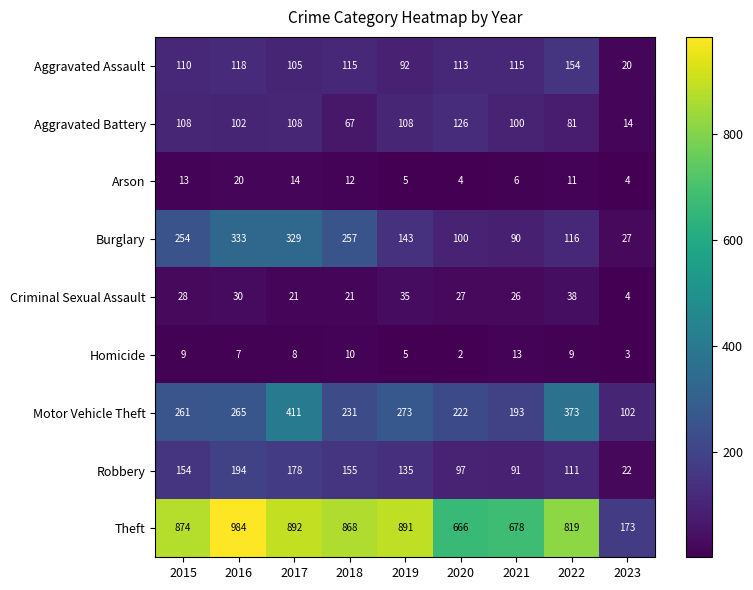

Count the number of data series in this chart.

9